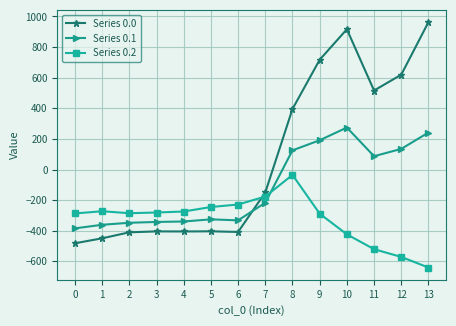

Which category has the lowest value across all series?

13